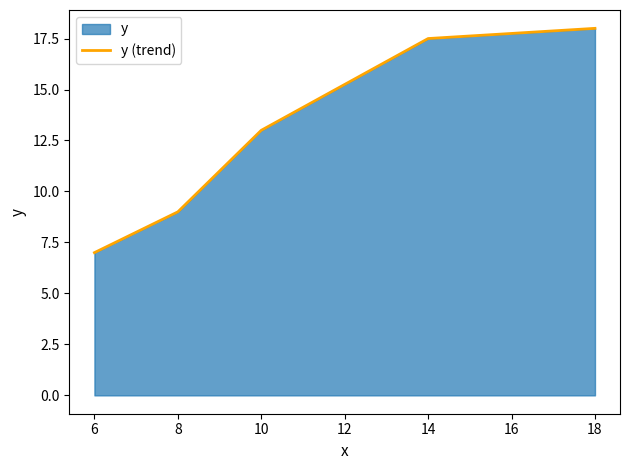

The chart shows a value of 13.0 at 10. True or false?

True